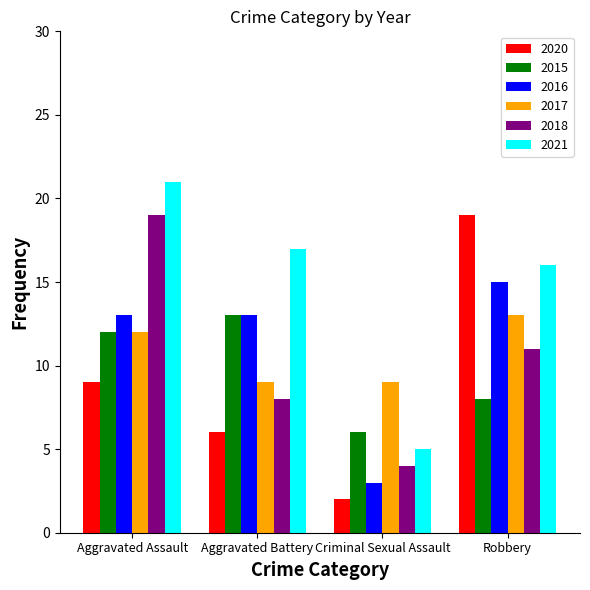

What is the label of the 1st bar from the right?

Robbery